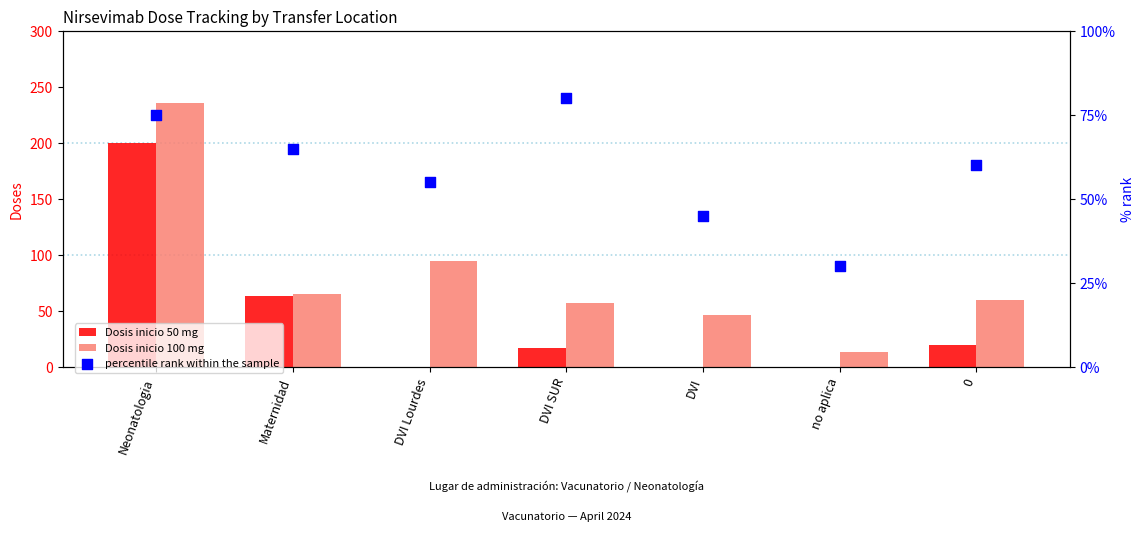

Is the value of Dosis inicio 50 mg at DVI Lourdes greater than the value of Dosis inicio 100 mg at DVI SUR?

No